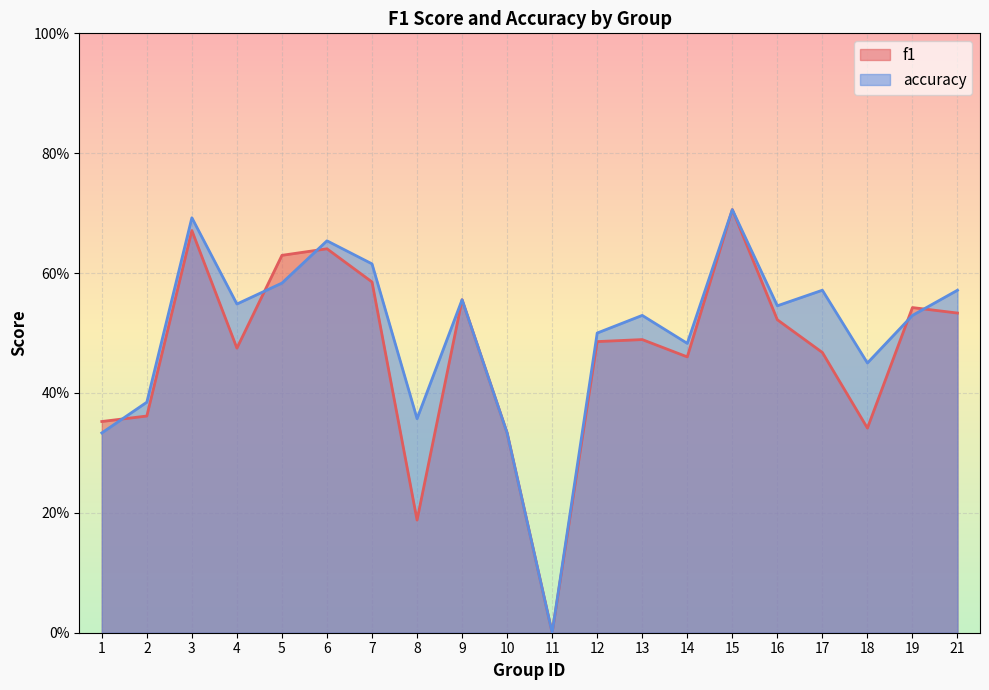

What is the difference between the maximum and second lowest values in the f1 series?

0.5